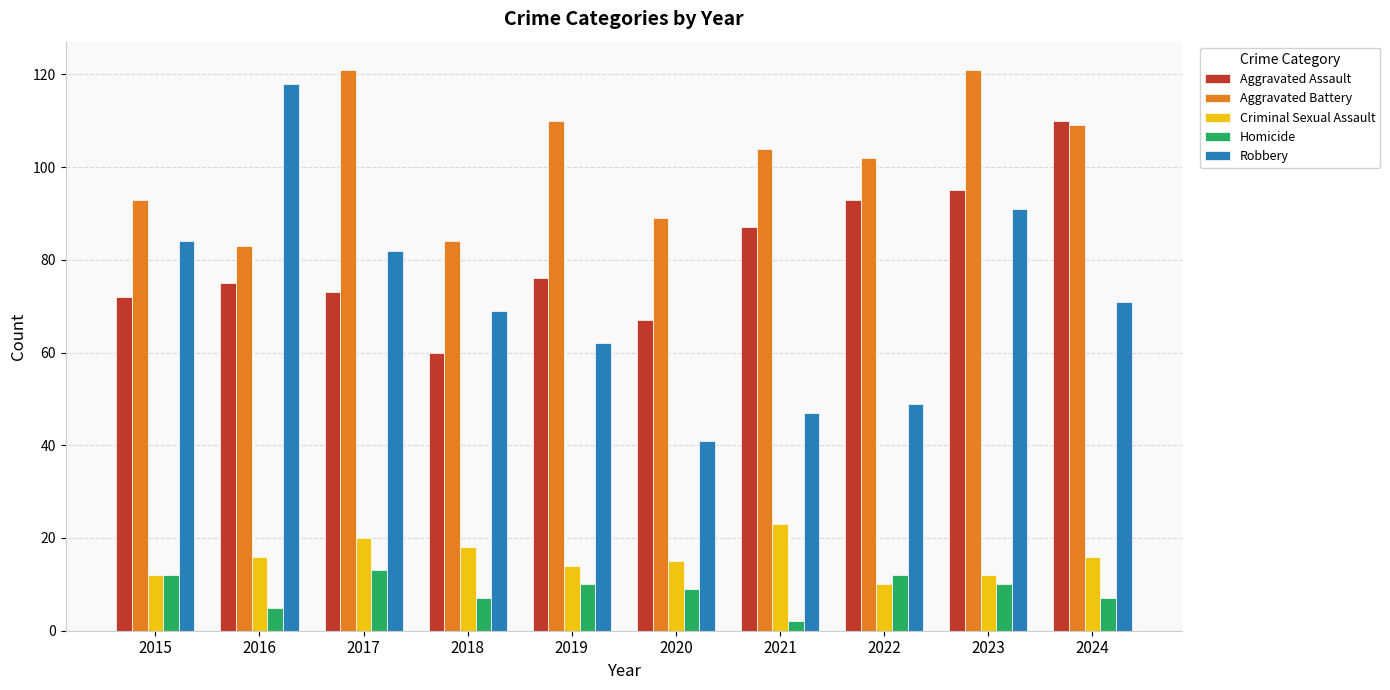

What is the average value of the Robbery series?

71